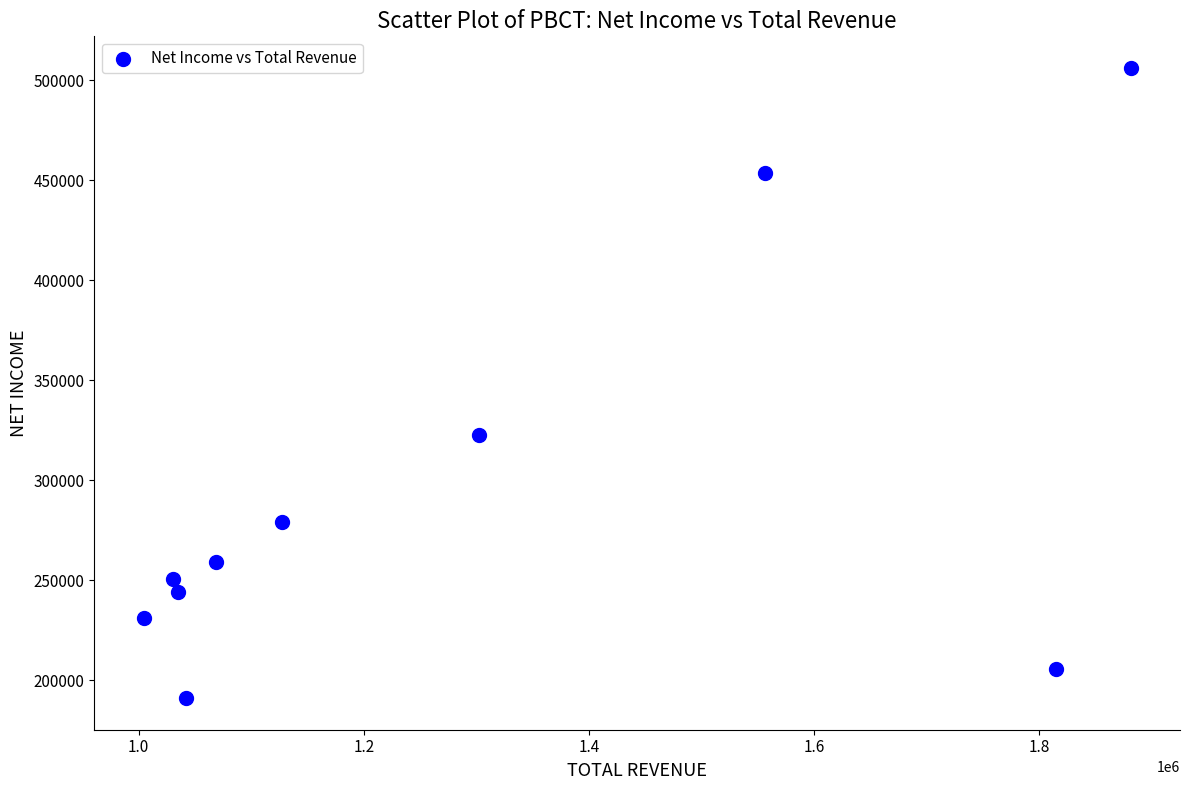

What Y value in the scatter plot is closest to 348600?

322600